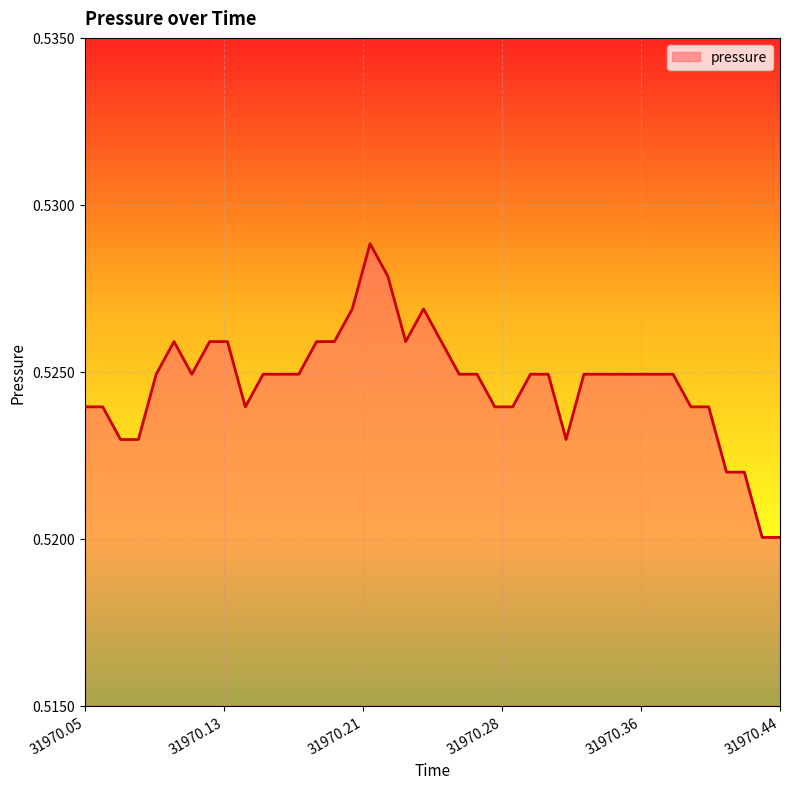

Where is the first local minimum?

31970.11